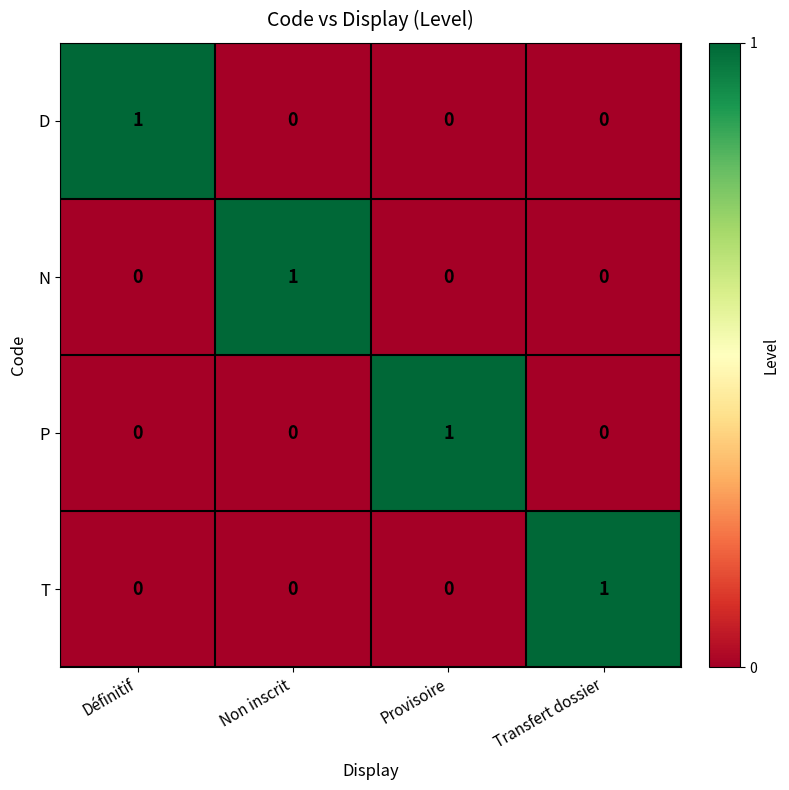

At how many categories does at least one series exceed 0?

4